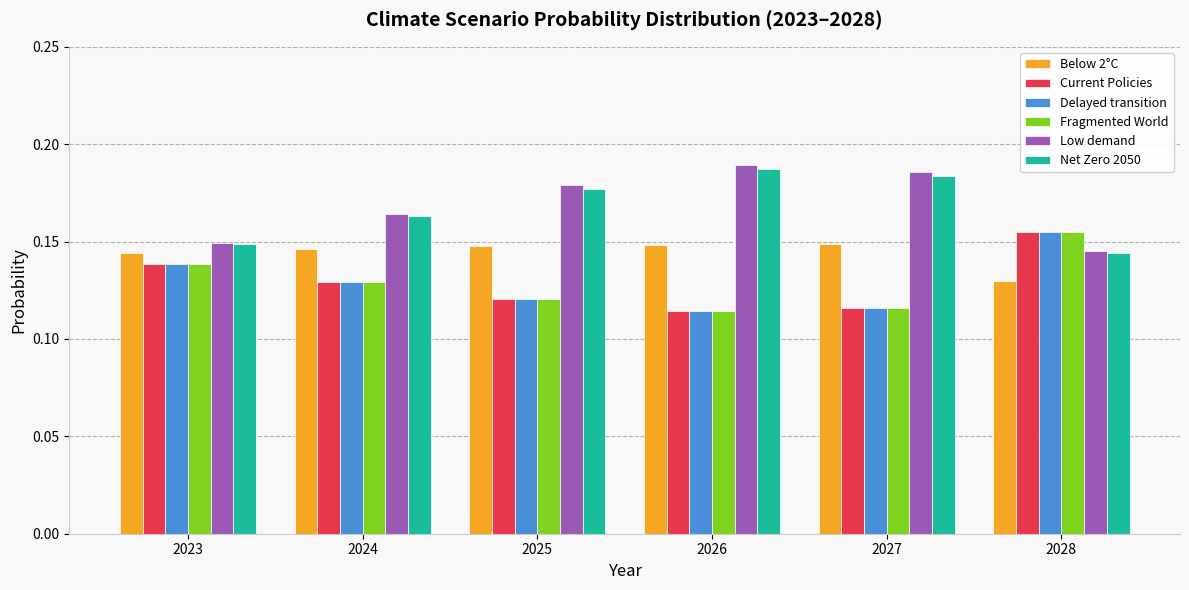

What is the sum of all Delayed transition values?

0.8